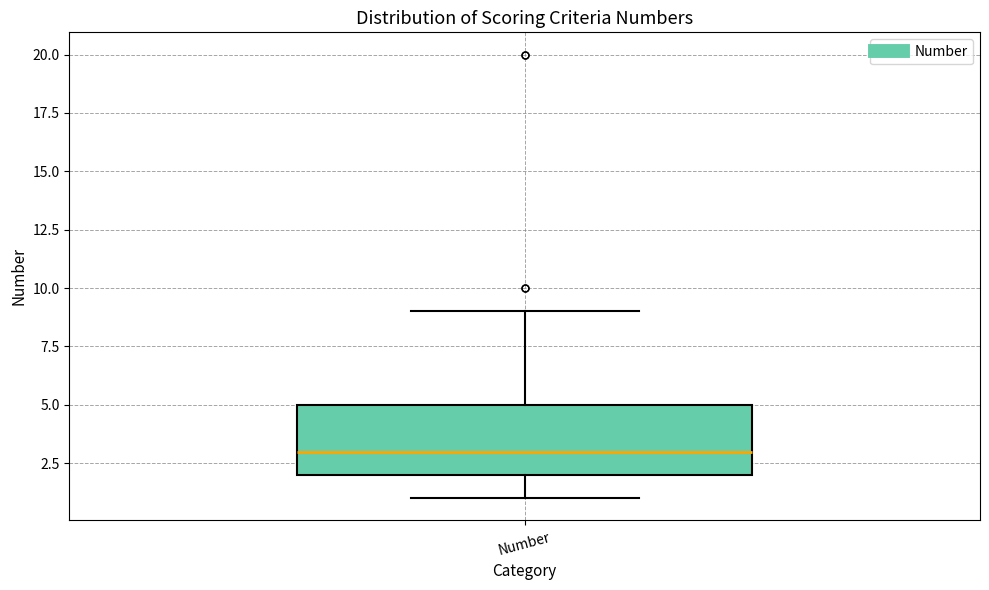

Where does the lower whisker of the box for Number end on the y-axis? The values are not printed on the chart, so give them approximately, as read against the axis.

1